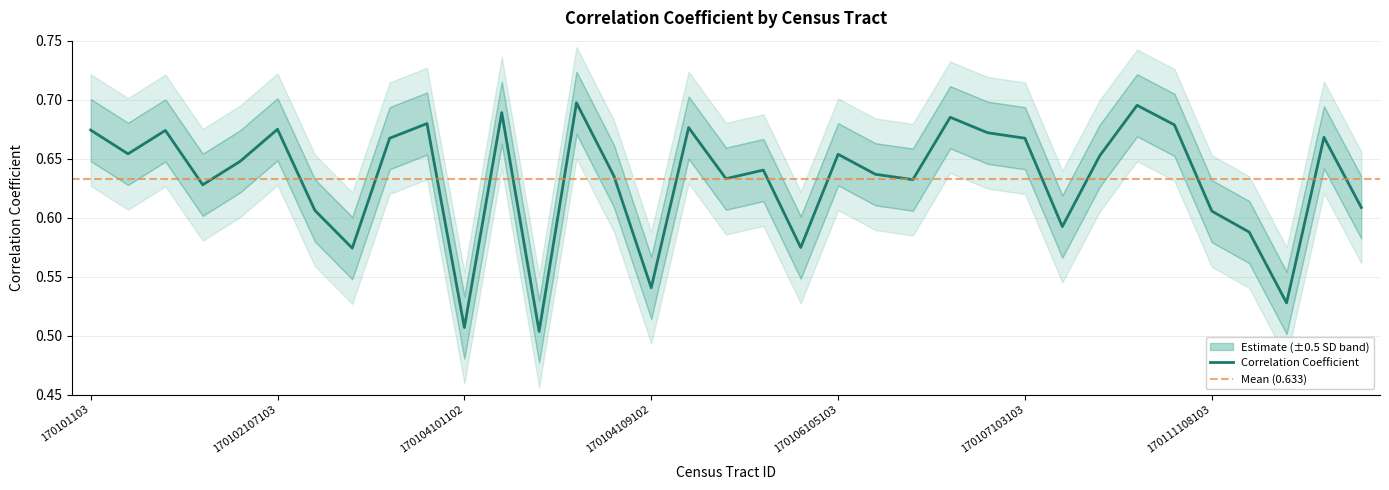

What is the smallest value displayed?

0.5